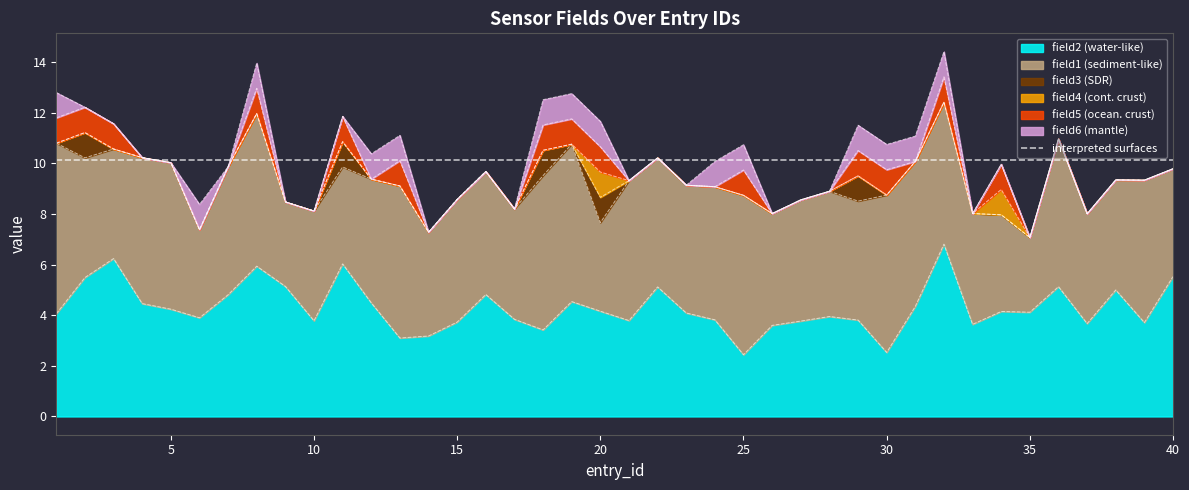

True or false: field1 and field5 cross at least once.

False